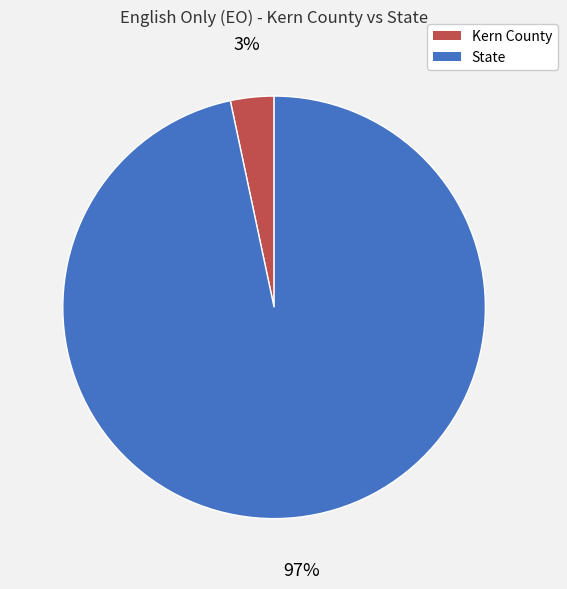

Which category has the biggest portion of the pie?

State